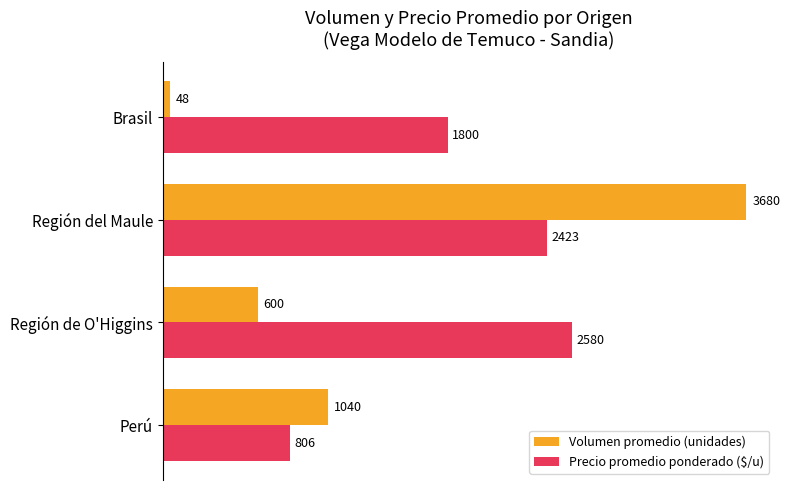

How many Volumen promedio (unidades) values are between 600 and 3680?

3